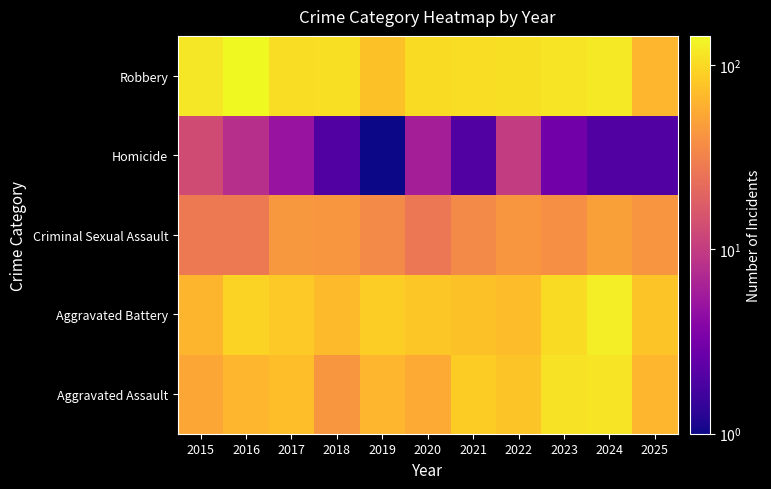

What is the total value across all series at 2025?

253.0